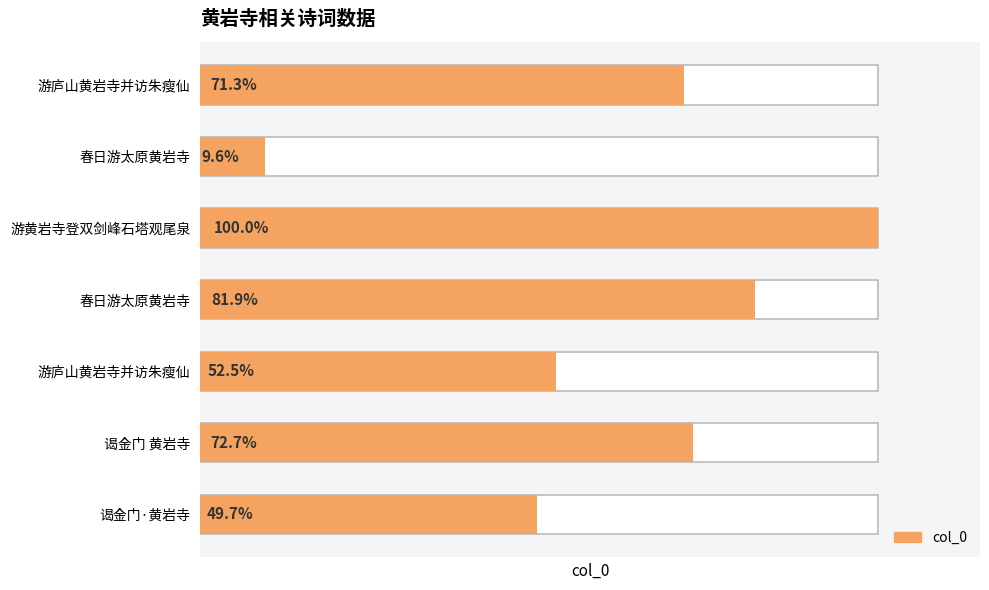

How many bars are there in total?

7